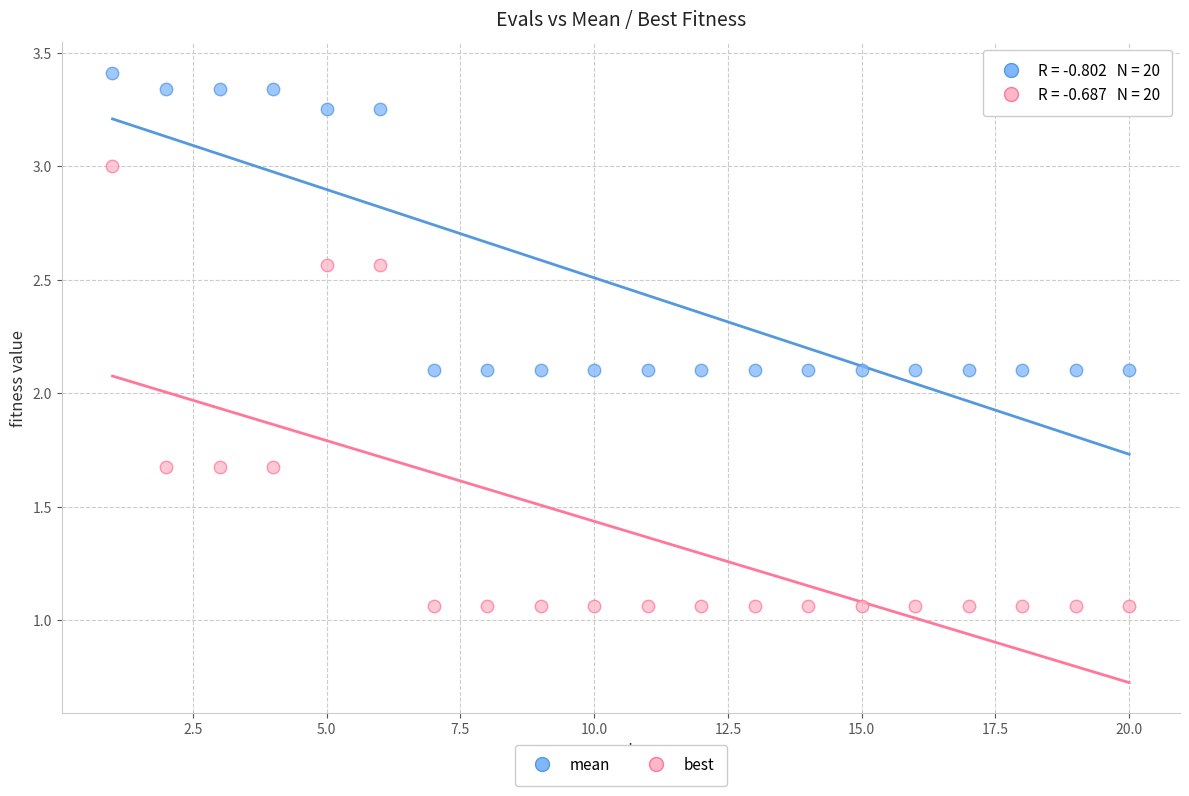

What are all the series names shown in the legend?

mean, best